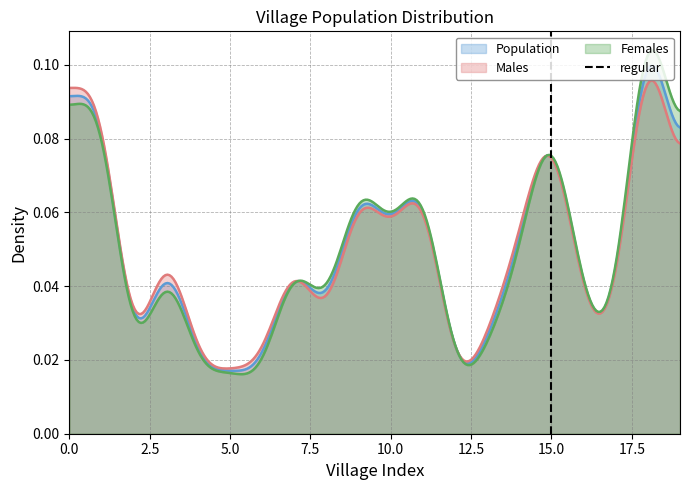

How many data points are less than 1?

1